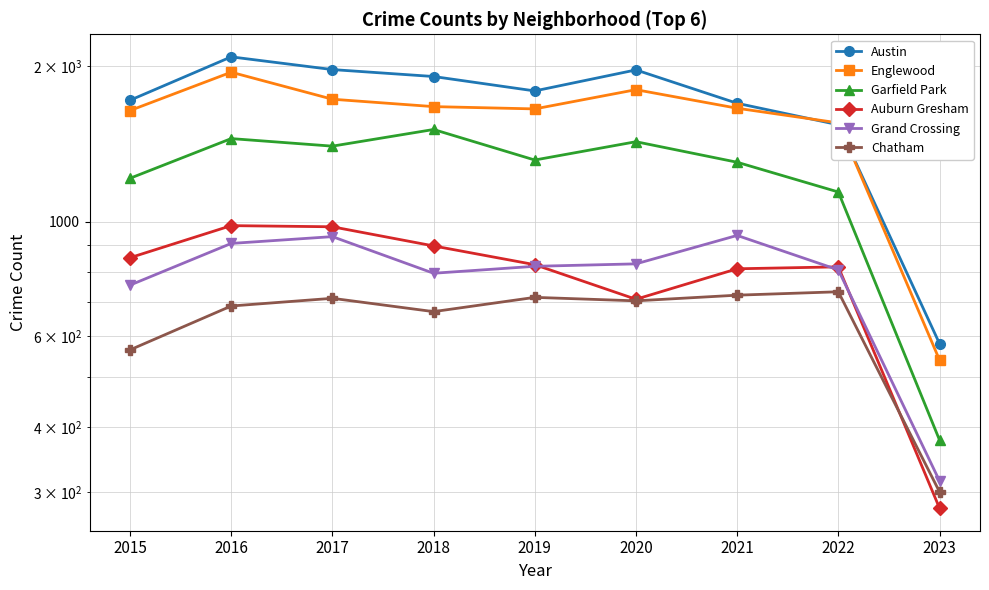

Read the Garfield Park value at 2016, to the nearest 50.

1450